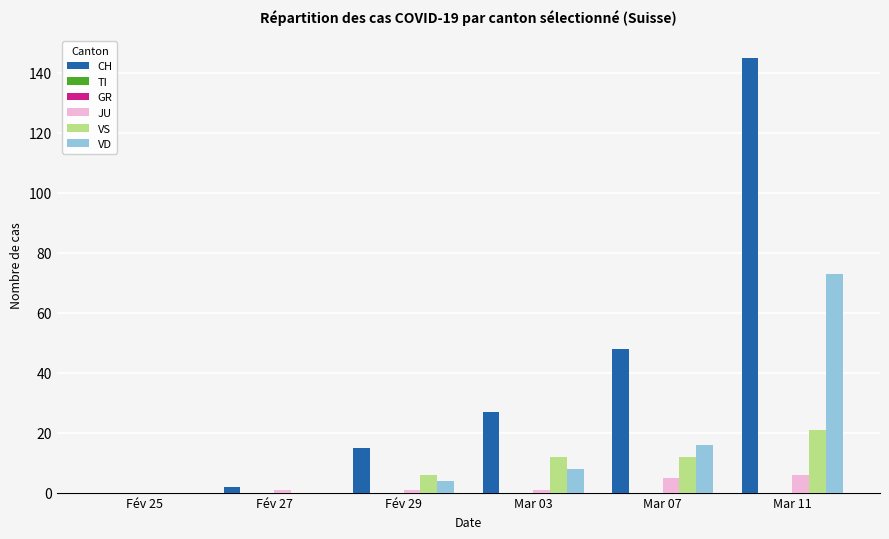

Which series has the widest spread of values?

CH